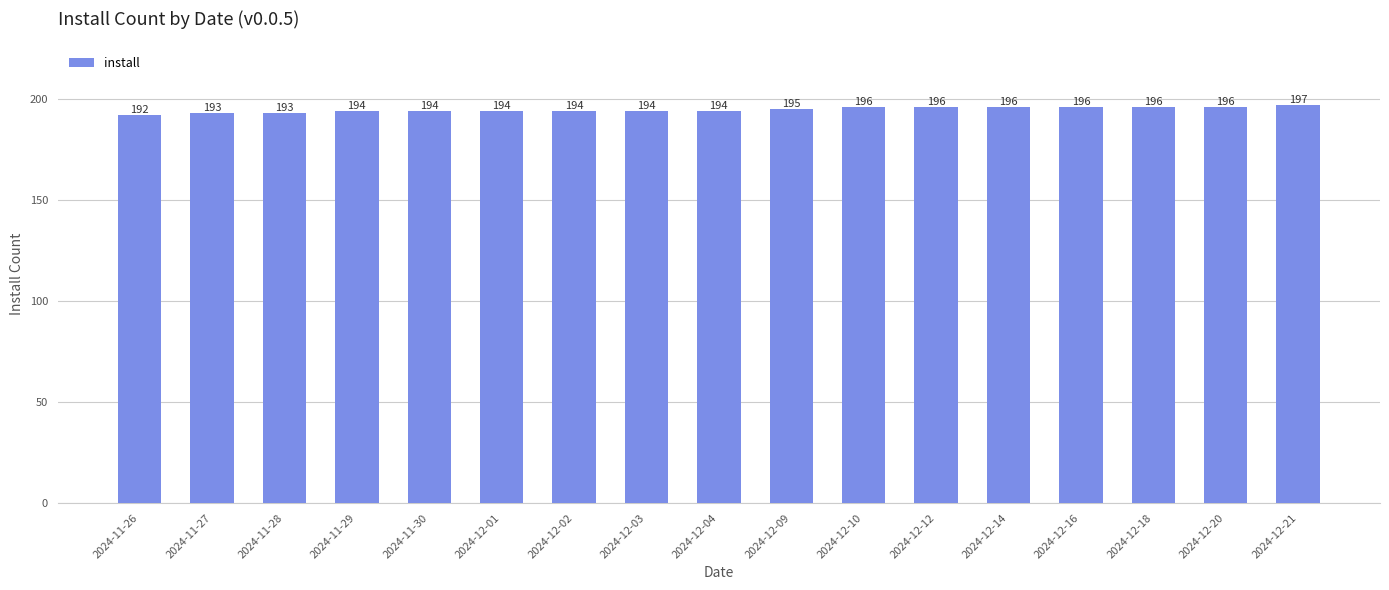

What is the label of the 3rd bar from the right?

2024-12-18